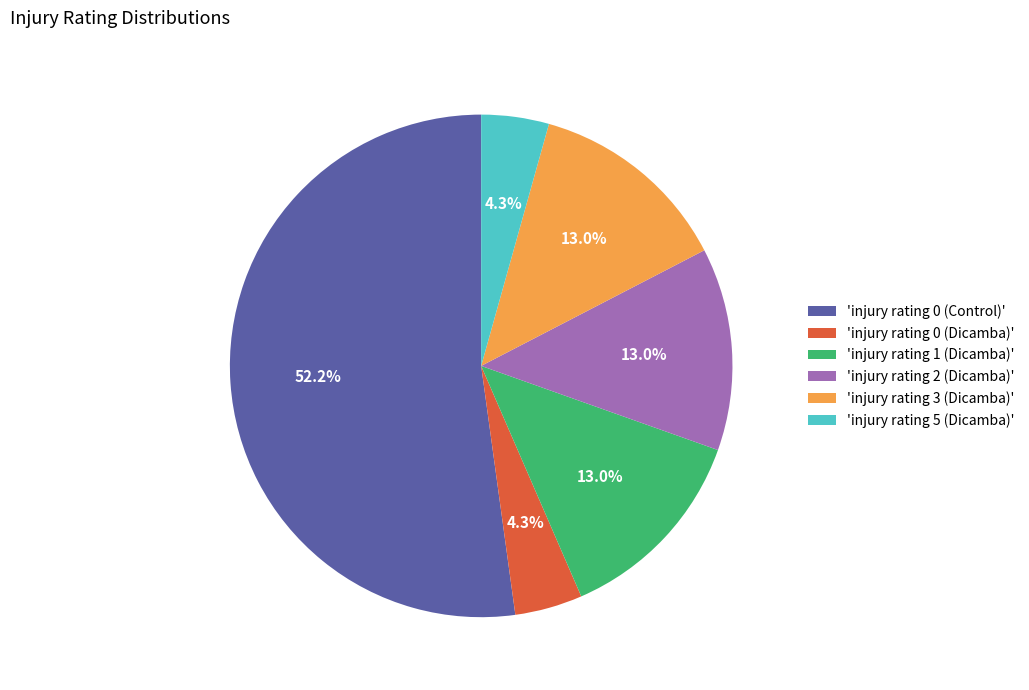

How many segments does this pie chart have?

6